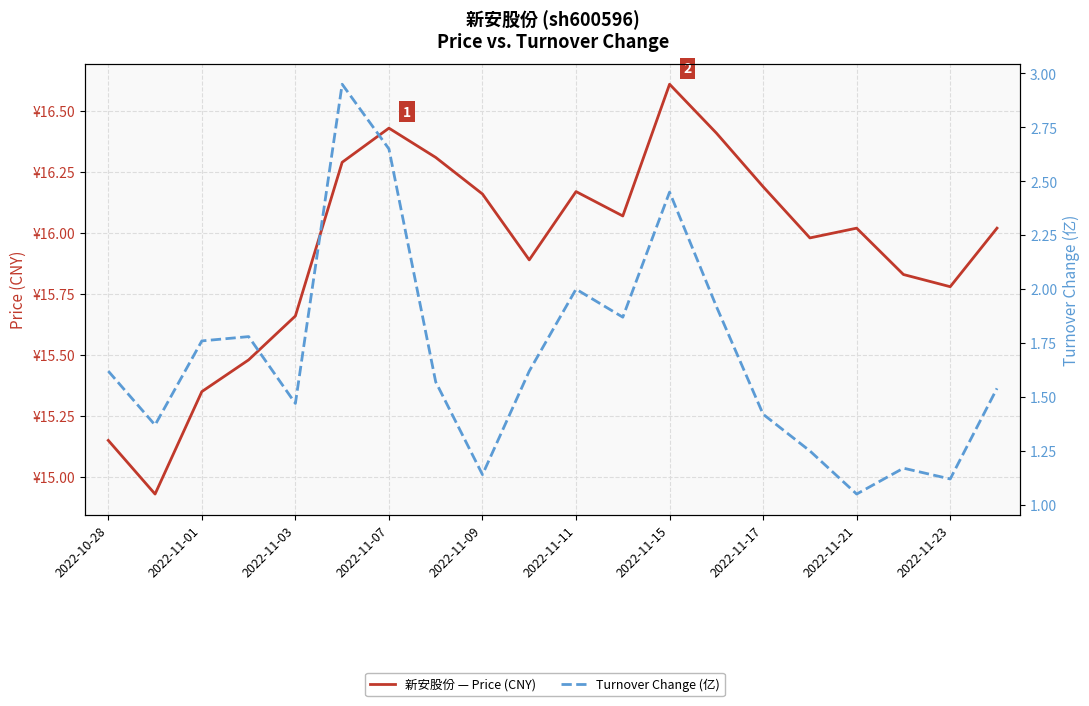

Reading left to right, transcribe all the data shown in this chart.

新安股份 — Price (CNY): 15.2	14.9	15.3	15.5	15.7	16.3	16.4	16.3	16.2	15.9	16.2	16.1	16.6	16.4	16.2	16.0	16.0	15.8	15.8	16.0
Turnover Change (亿): 1.6	1.4	1.8	1.8	1.5	3.0	2.6	1.6	1.1	1.6	2.0	1.9	2.5	1.9	1.4	1.2	1.1	1.2	1.1	1.5